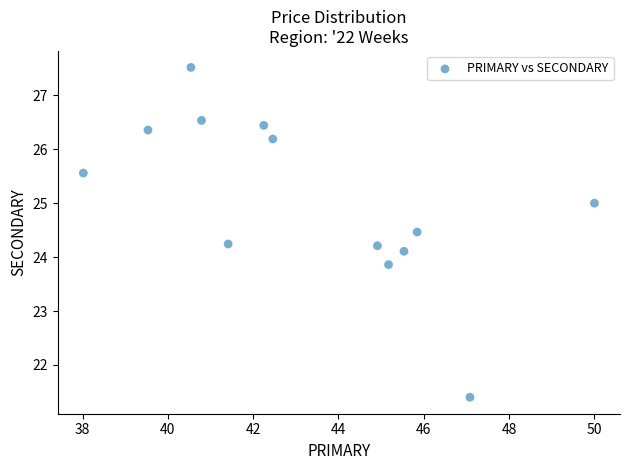

What is the range of X values (max minus min)?

12.0